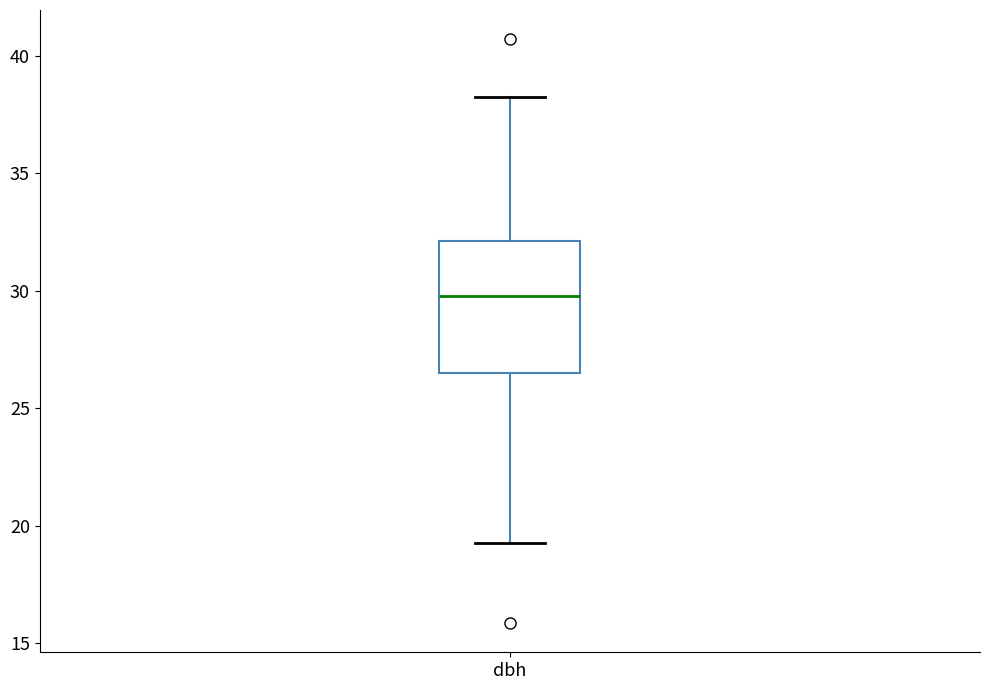

Where is the lower edge of the box for dbh on the y-axis? The values are not printed on the chart, so give them approximately, as read against the axis.

26.5